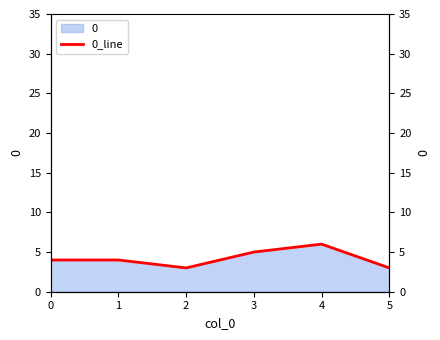

Does the chart display data point markers on the line(s)?

No